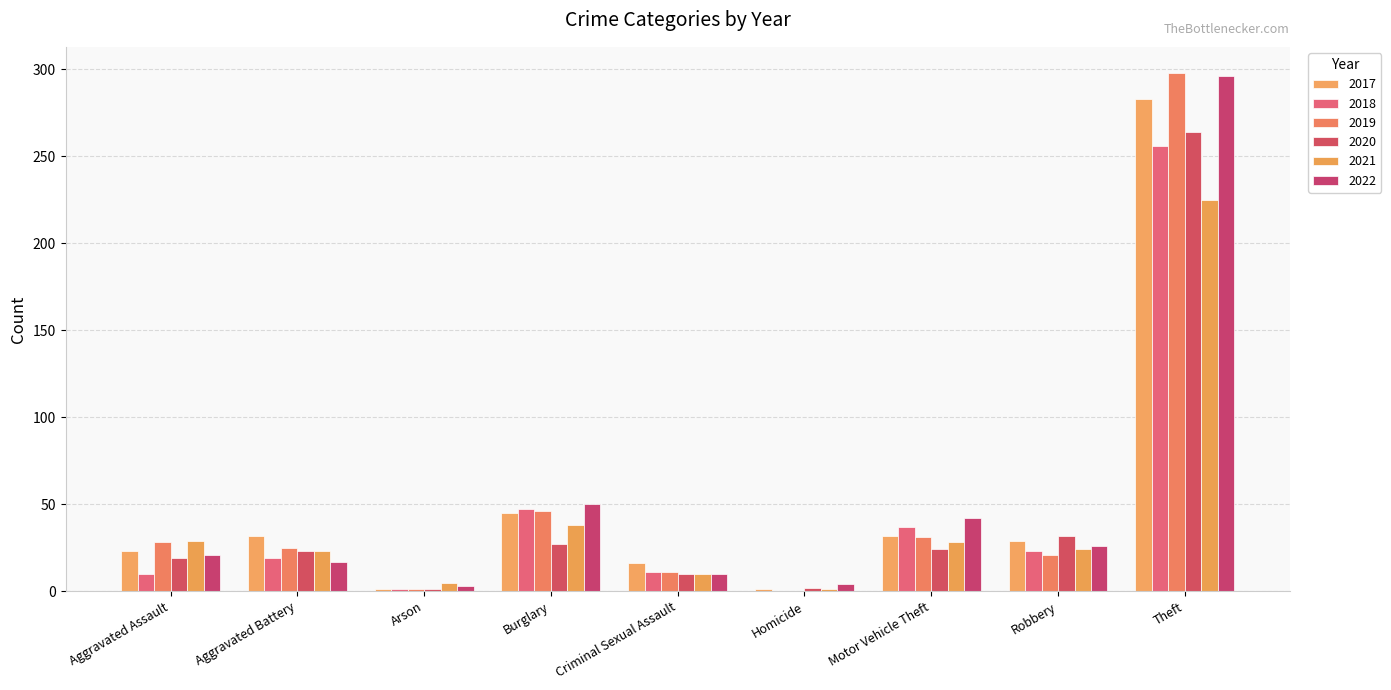

Which series has the widest spread of values?

2019